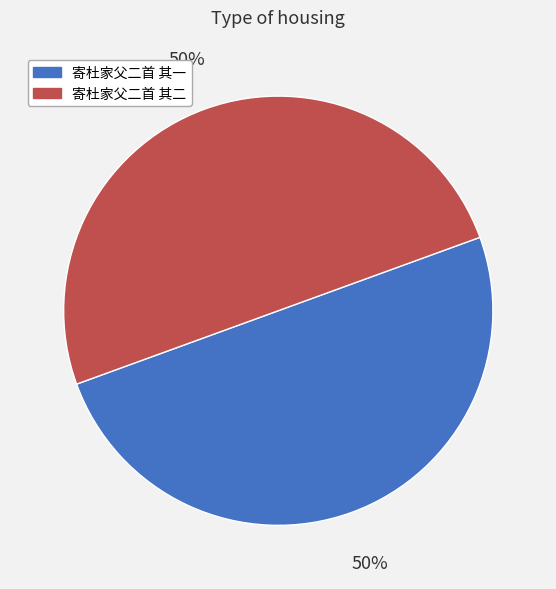

What percentage is the 寄杜家父二首 其二 slice, to the nearest percent?

50%